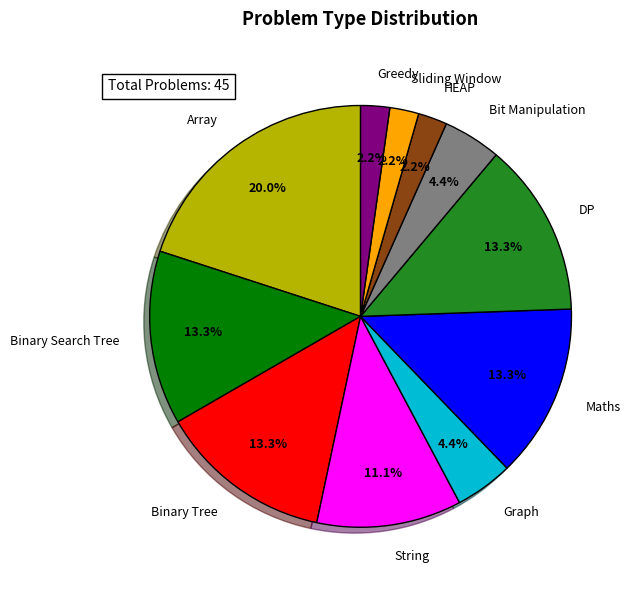

Does any single category account for the majority?

No